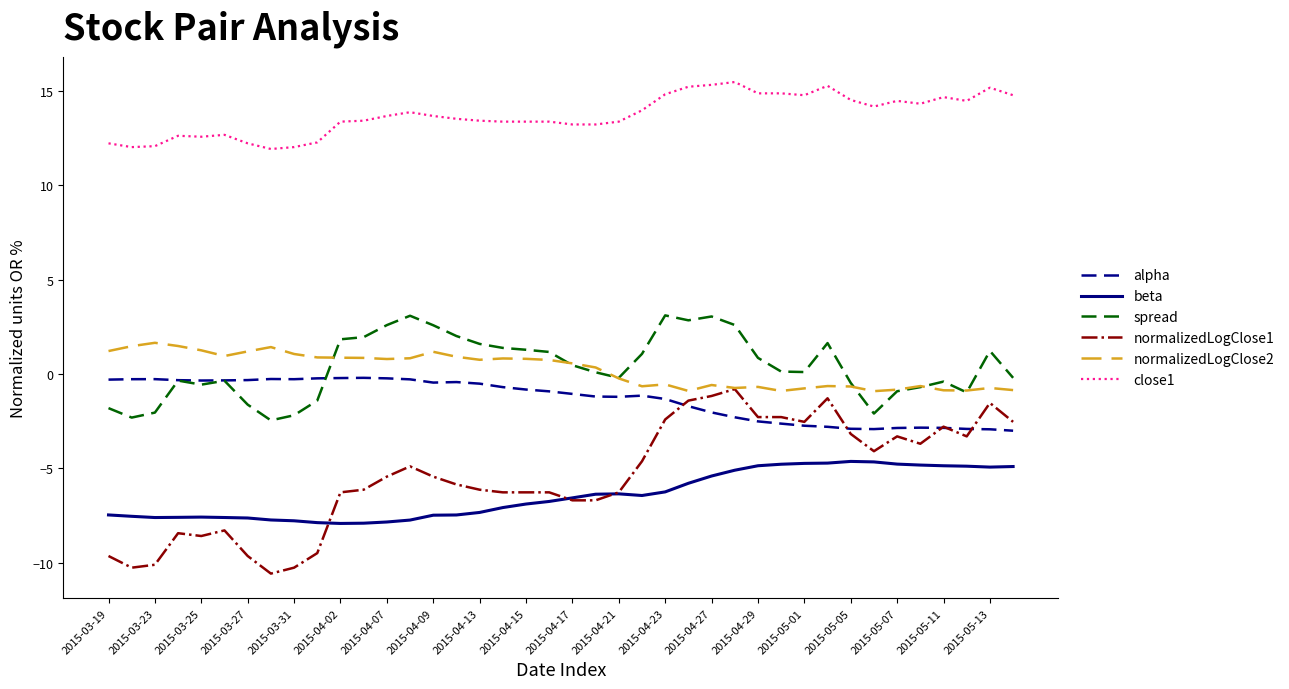

What are all the series names shown in the legend?

alpha, beta, spread, normalizedLogClose1, normalizedLogClose2, close1